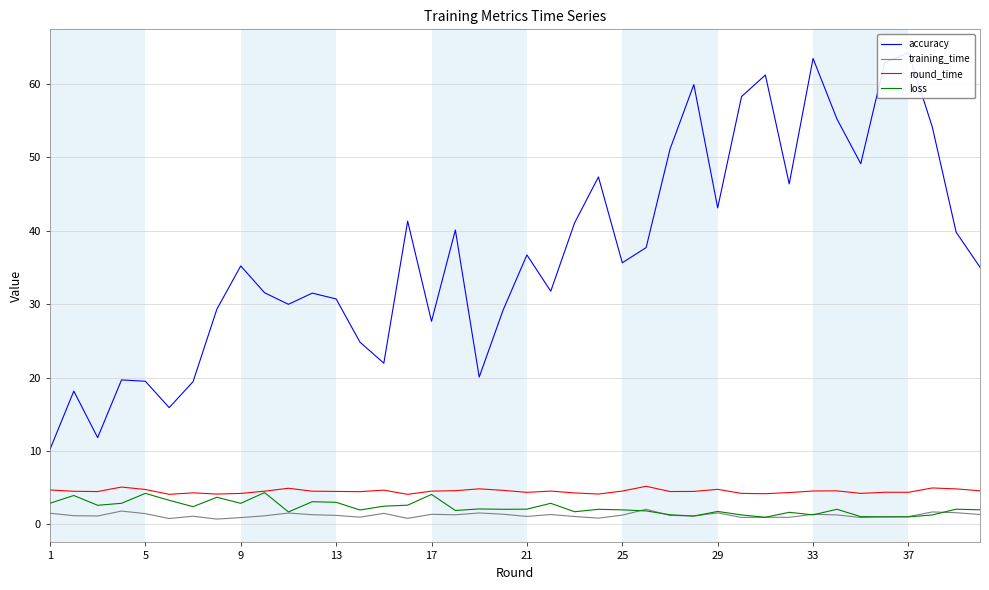

How many distinct data groups are displayed?

4